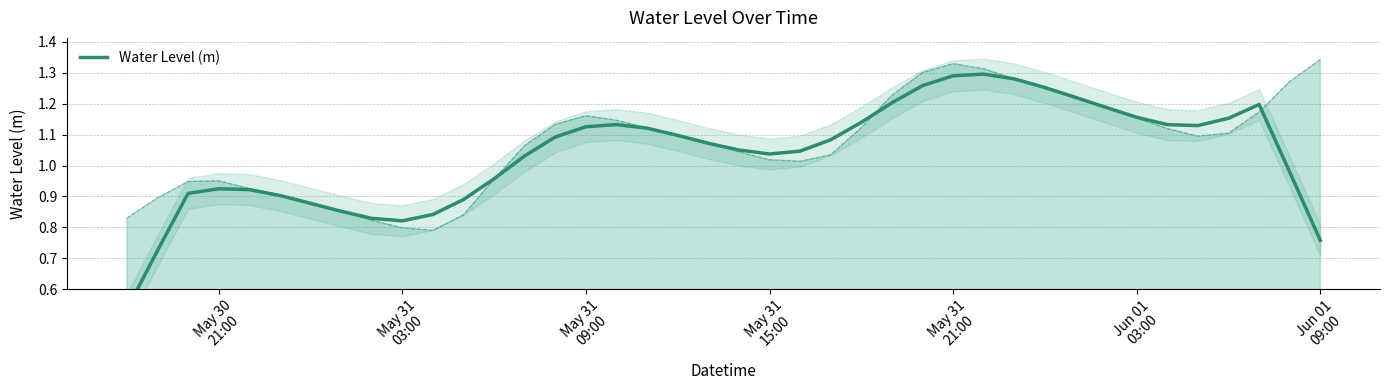

What is the value of the 34th point from the left?

1.2